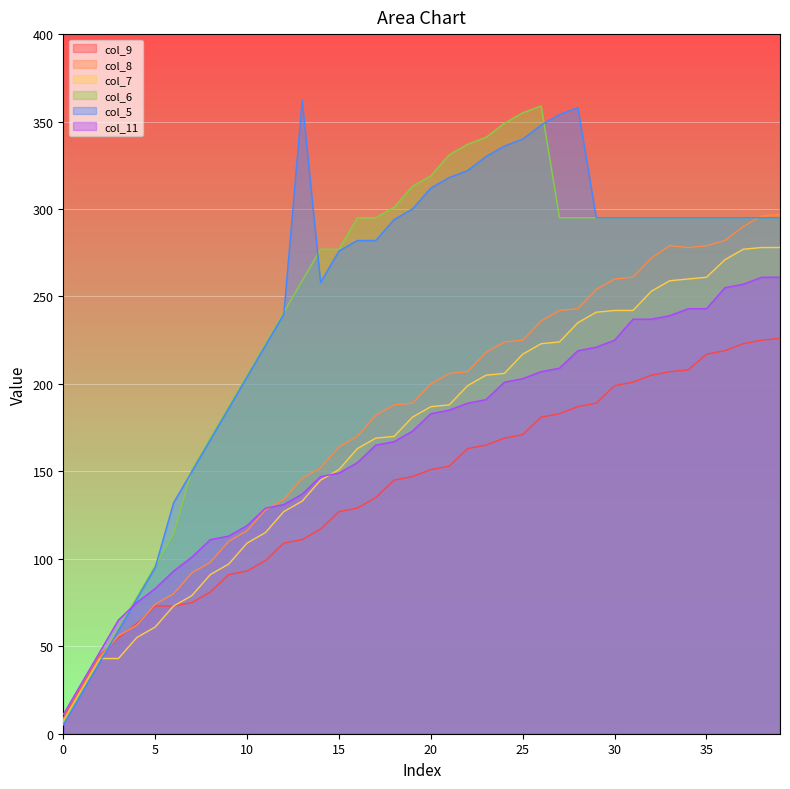

List the series in order of their peak value, lowest first.

col_9, col_11, col_7, col_8, col_6, col_5